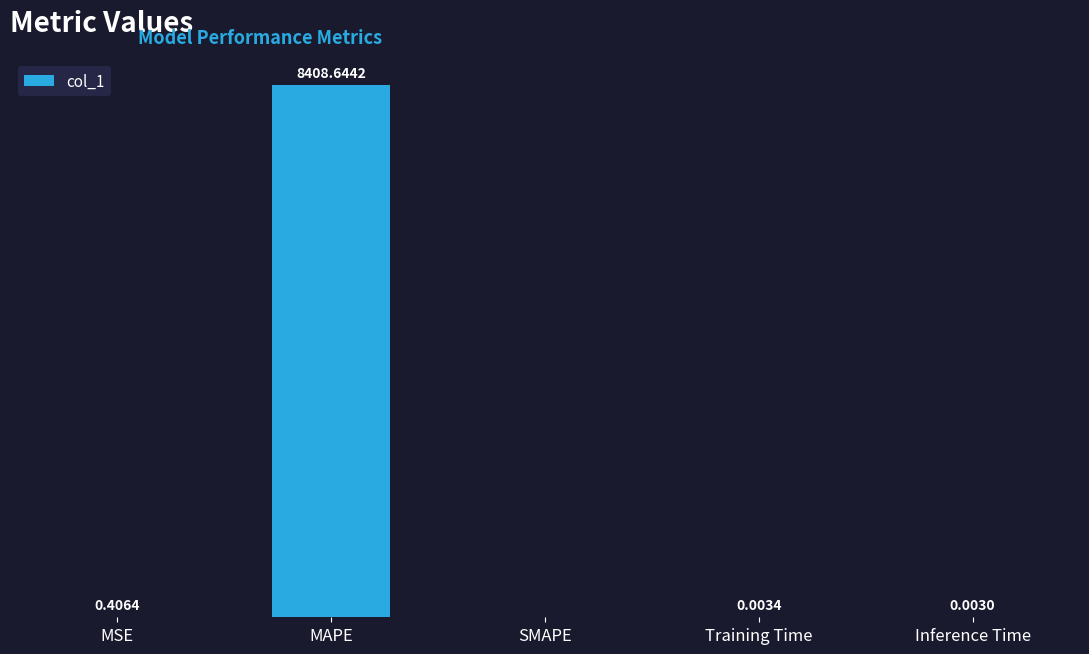

Between Training Time and Inference Time, which is larger?

Training Time